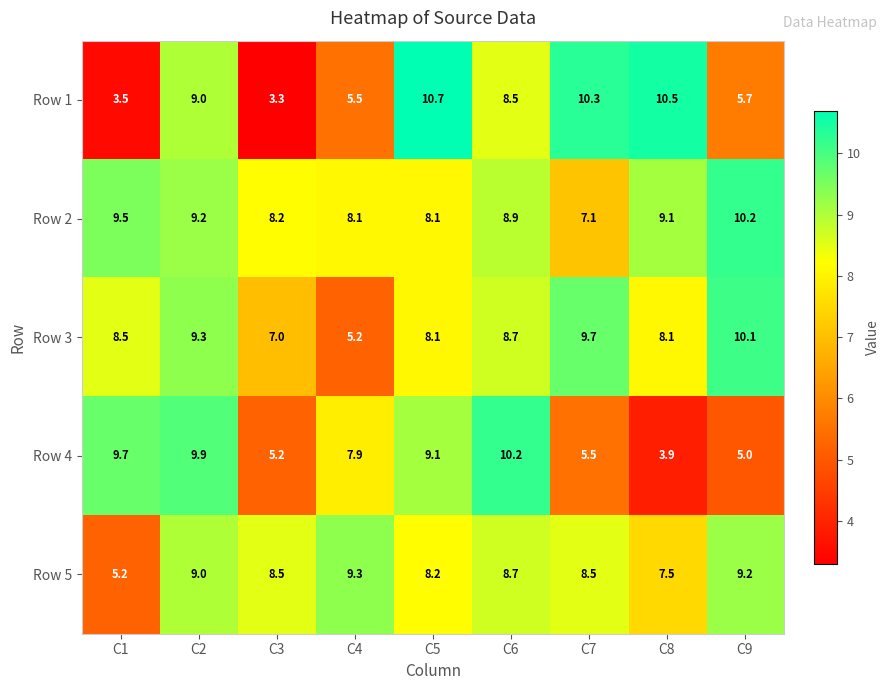

The value of Row 3 at C4 is 5.2. True or false?

True